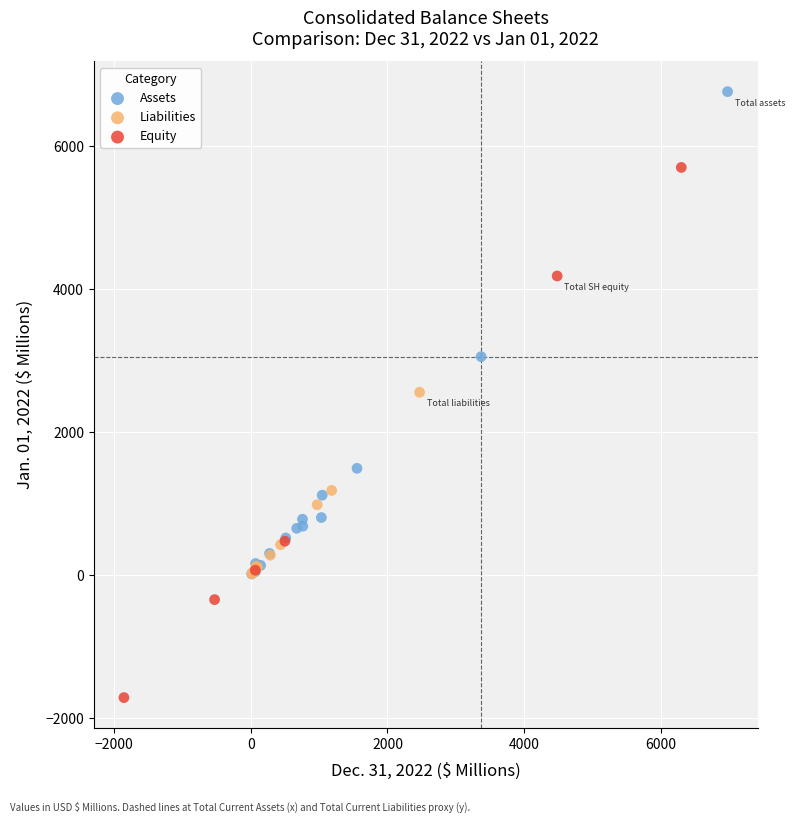

Which series contains the lowest Y value?

Equity